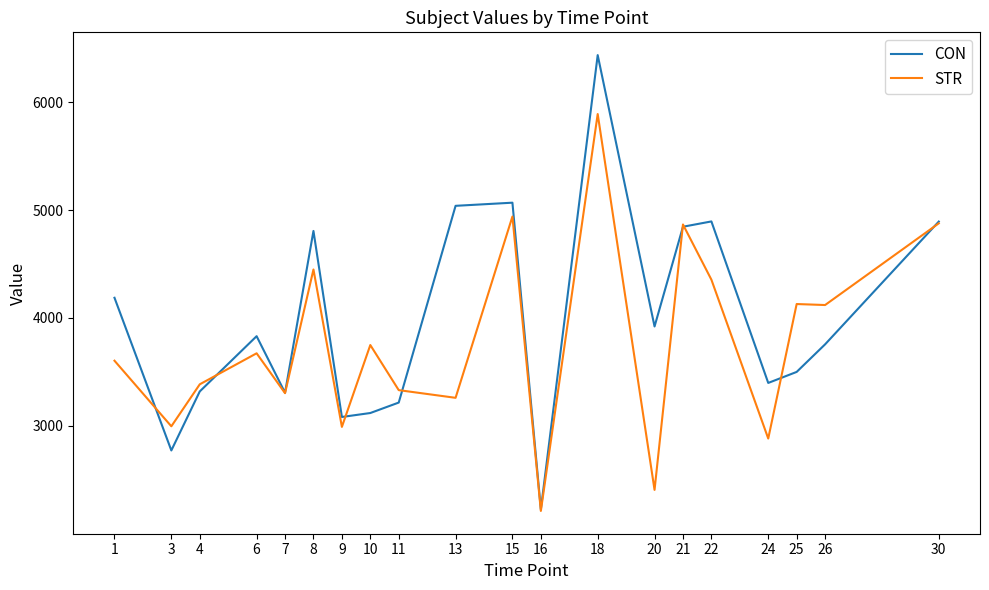

Rank the series at 25 from highest to lowest value.

STR, CON